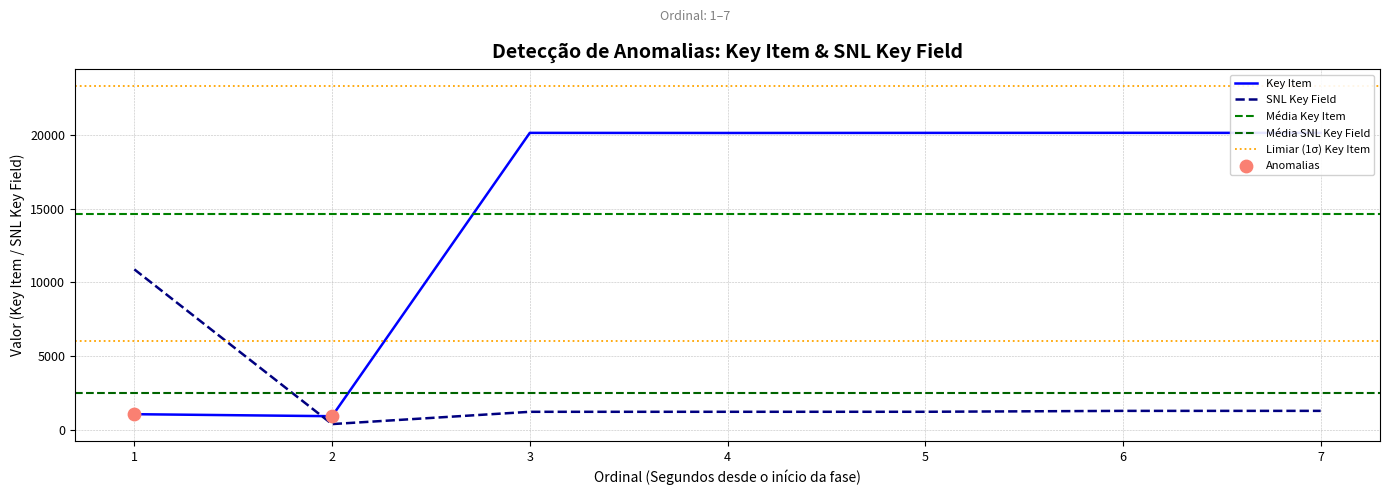

Which series has the largest total across all categories?

Key Item